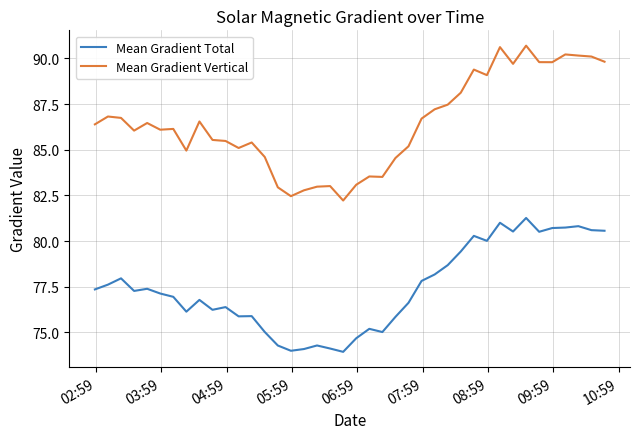

Which series has the largest total across all categories?

Mean Gradient Vertical